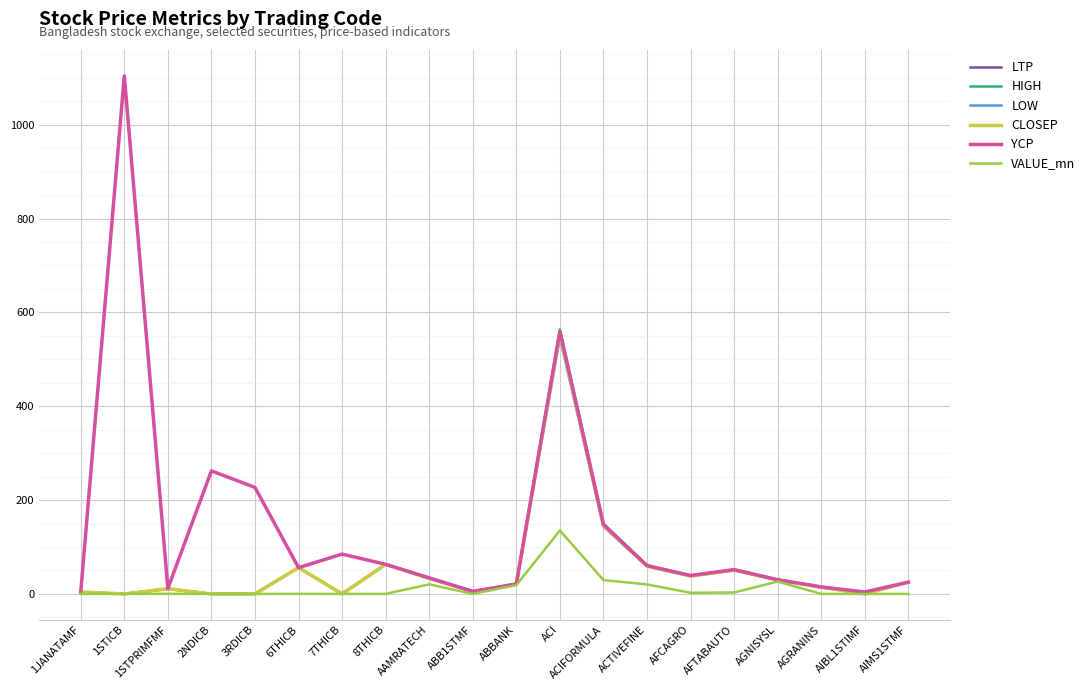

What is the total value across all series at ACIFORMULA?

761.4